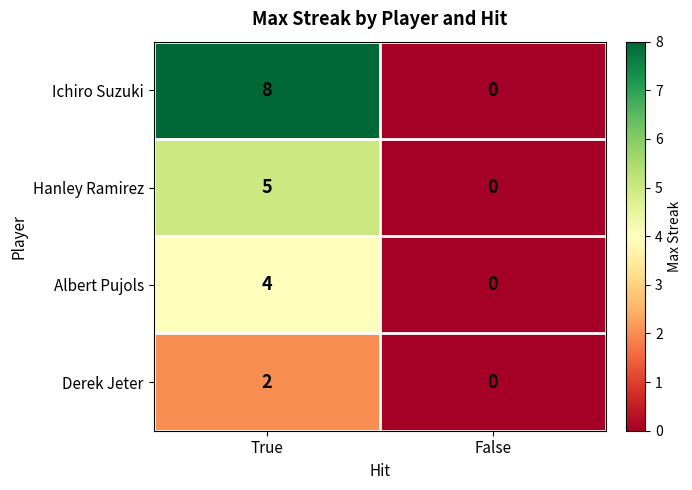

What is the spread (max minus min) of values at True?

6